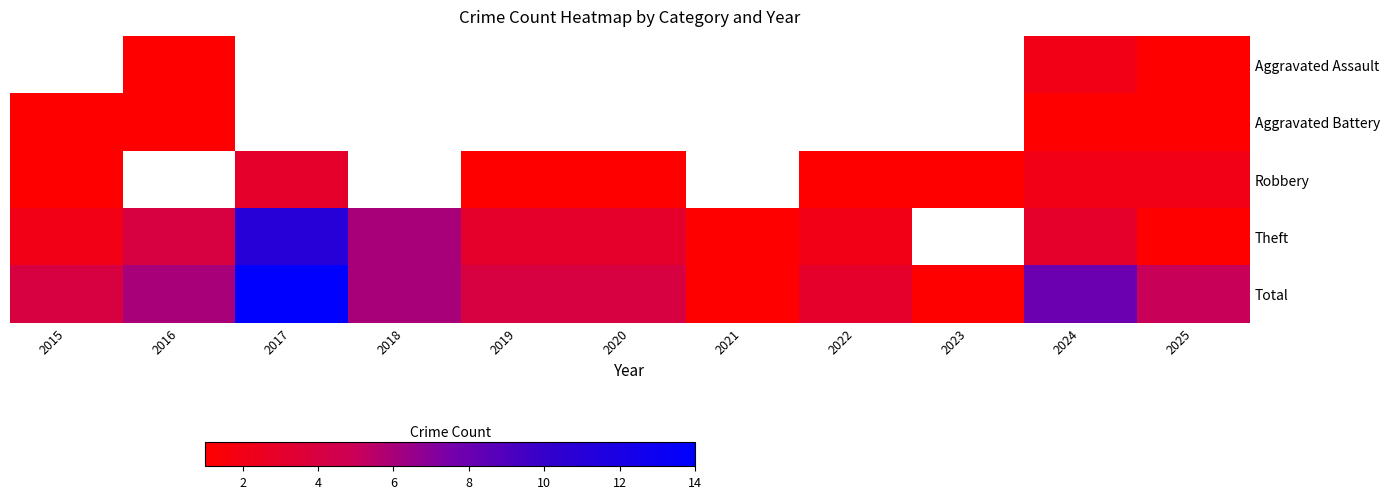

What is the lowest value of the Theft series?

1.0